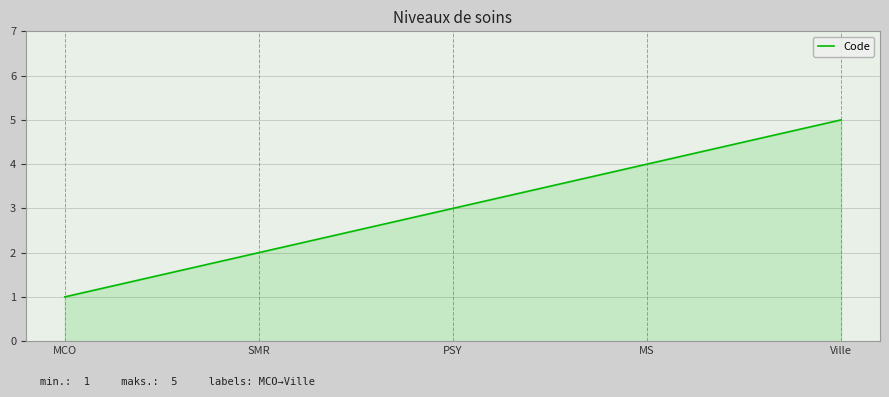

The value at MCO is 1. True or false?

True